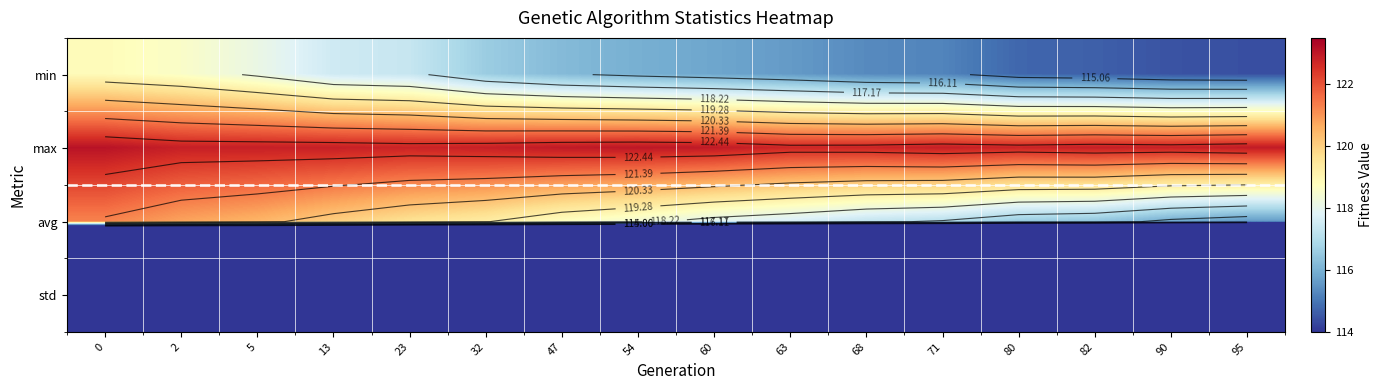

How many data points in min are less than 115?

4